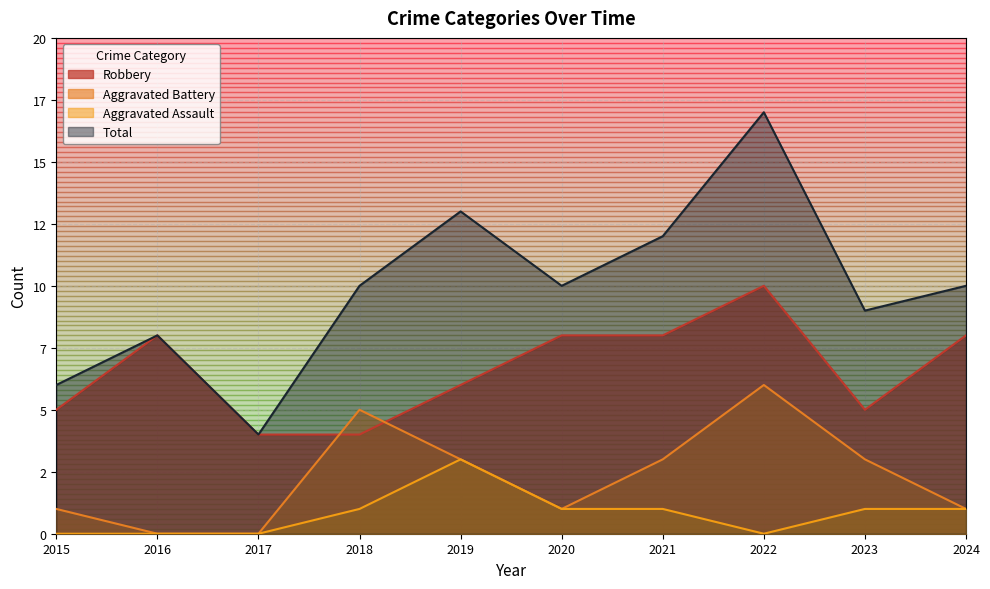

List the labels in order of Aggravated Battery value, largest first.

2022, 2018, 2019, 2021, 2023, 2015, 2020, 2024, 2016, 2017